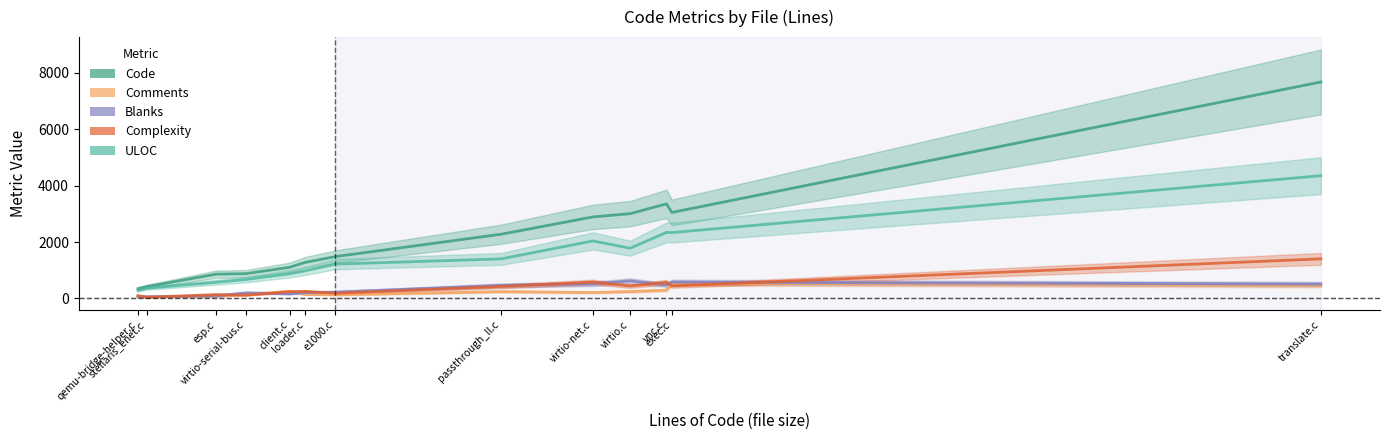

What is the difference between the highest and lowest values at exec.c?

2608